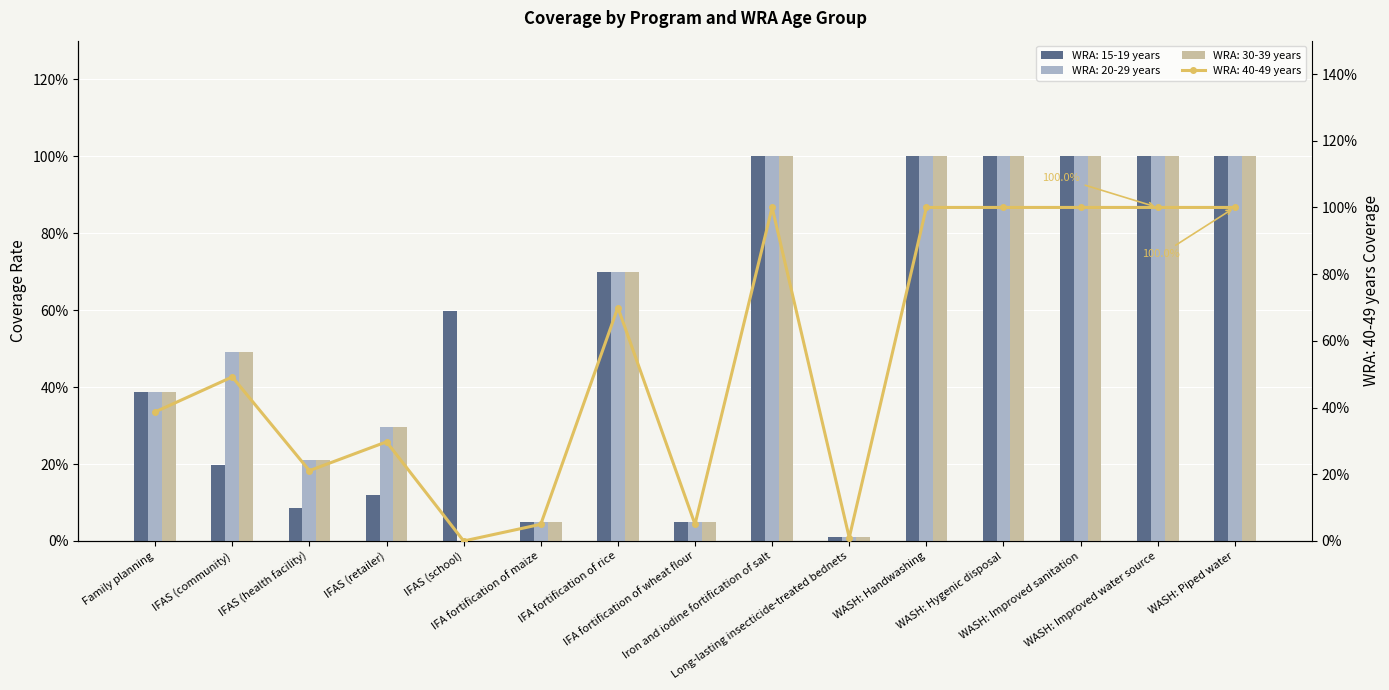

List the series in order of their peak value, highest first.

WRA: 15-19 years, WRA: 20-29 years, WRA: 30-39 years, WRA: 40-49 years